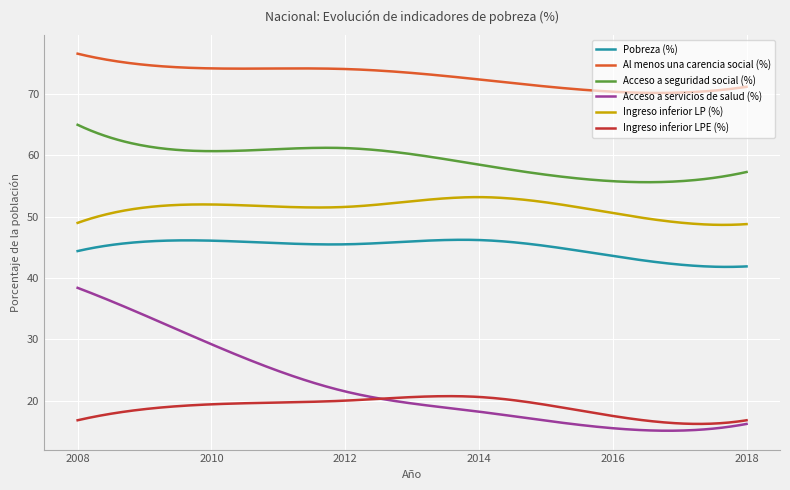

Which series has the largest range (max minus min)?

Acceso a servicios de salud (%)